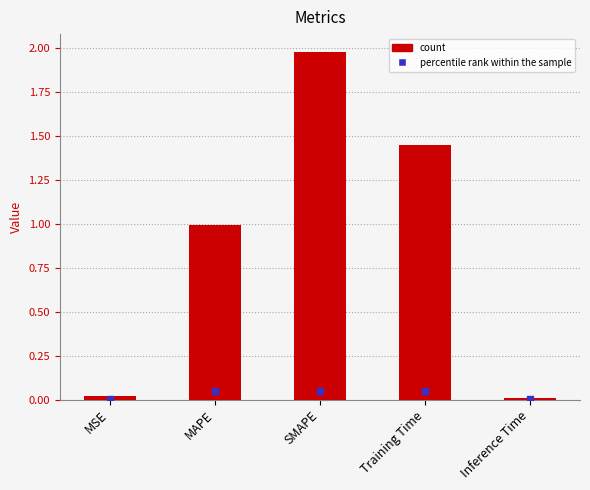

What is the change in value from MAPE to SMAPE?

+1.0